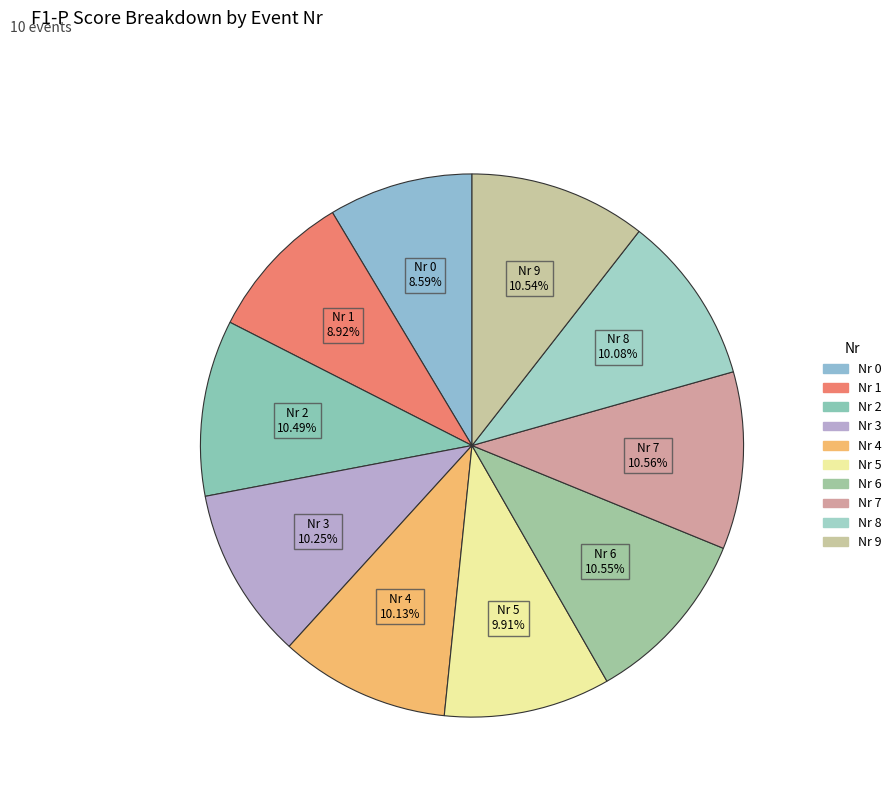

Rank the categories by value from highest to lowest.

7, 6, 9, 2, 3, 4, 8, 5, 1, 0